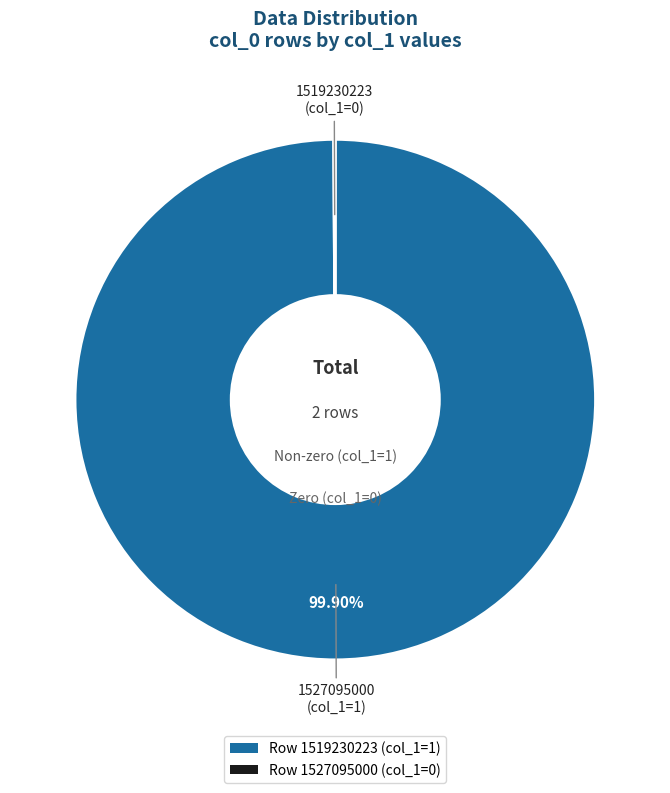

Which slice represents more than half of the pie?

1519230223